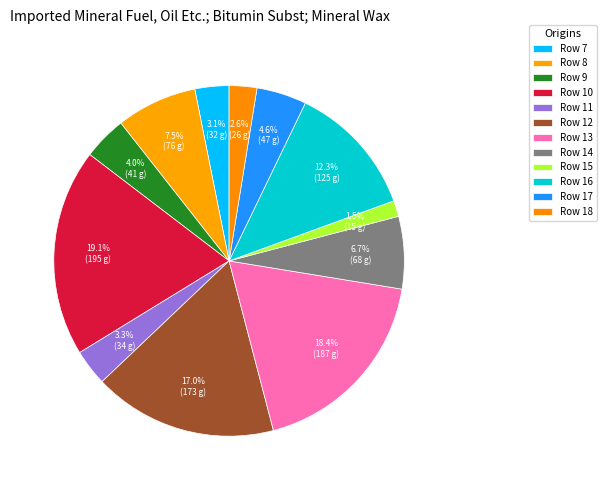

How many segments does this pie chart have?

12